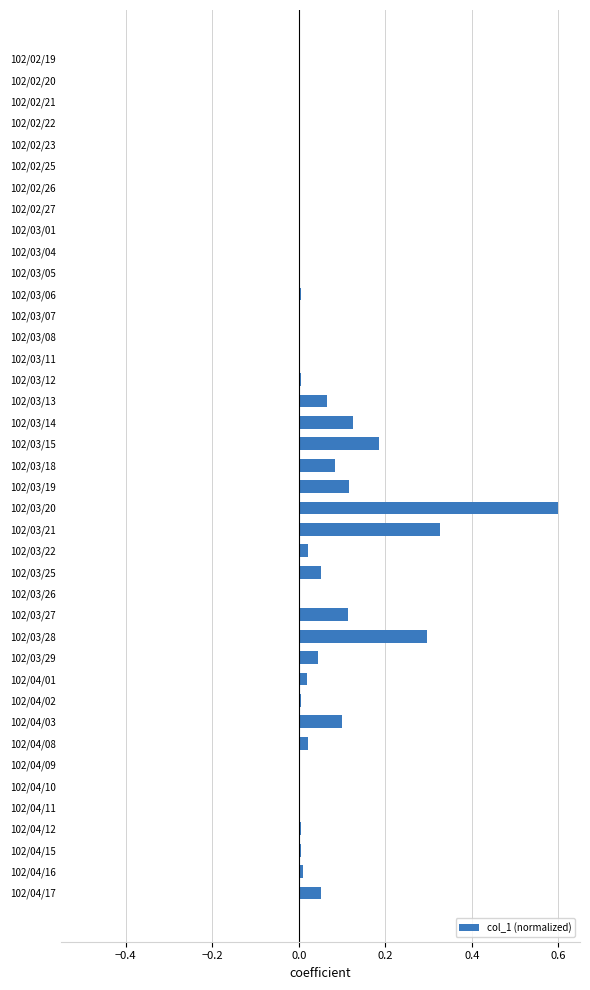

Between 102/04/17 and 102/02/21, which is larger?

102/04/17